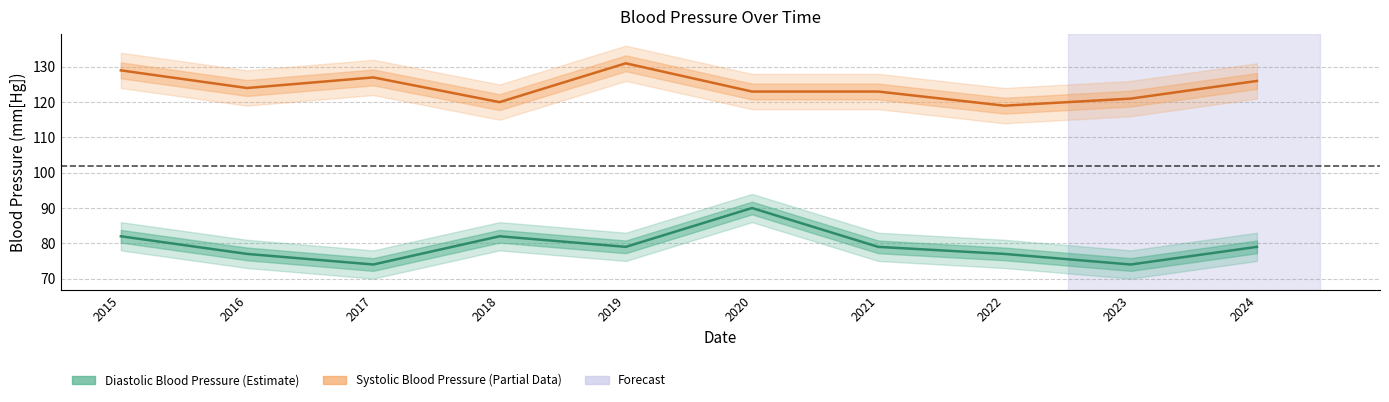

What is the highest value of the Diastolic Blood Pressure series?

90